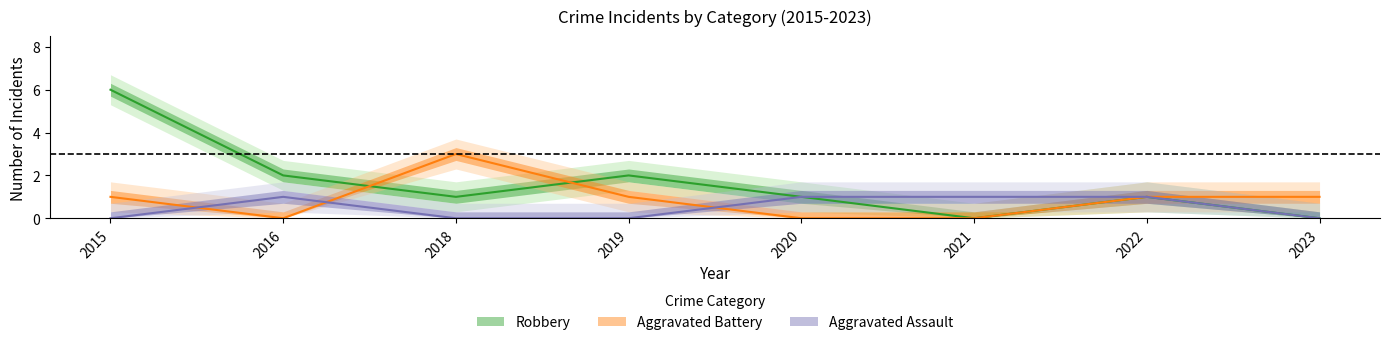

Reading right to left, list all the values displayed in this chart.

Aggravated Assault: 2023=0	2022=1	2021=1	2020=1	2019=0	2018=0	2016=1	2015=0
Aggravated Battery: 2023=1	2022=1	2021=0	2020=0	2019=1	2018=3	2016=0	2015=1
Robbery: 2023=0	2022=1	2021=0	2020=1	2019=2	2018=1	2016=2	2015=6